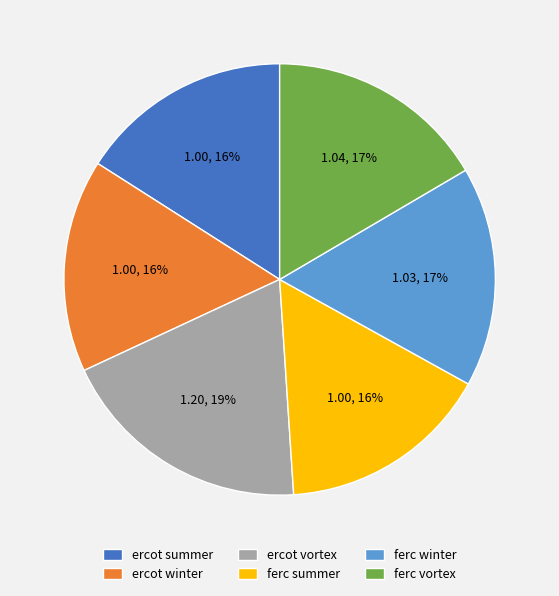

How many slices are in this pie chart?

6